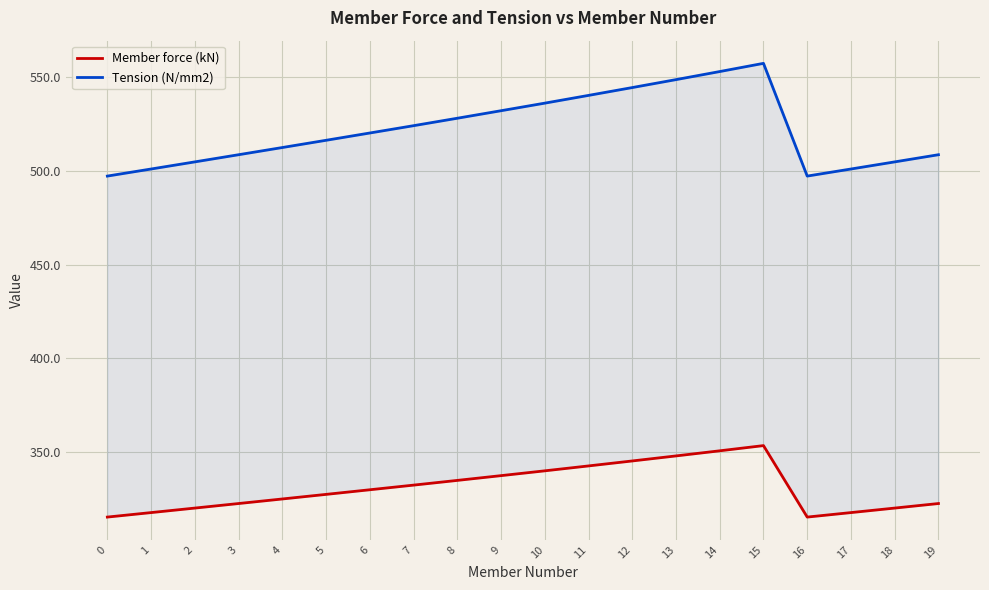

Which series has the widest spread of values?

Tension (N/mm2)